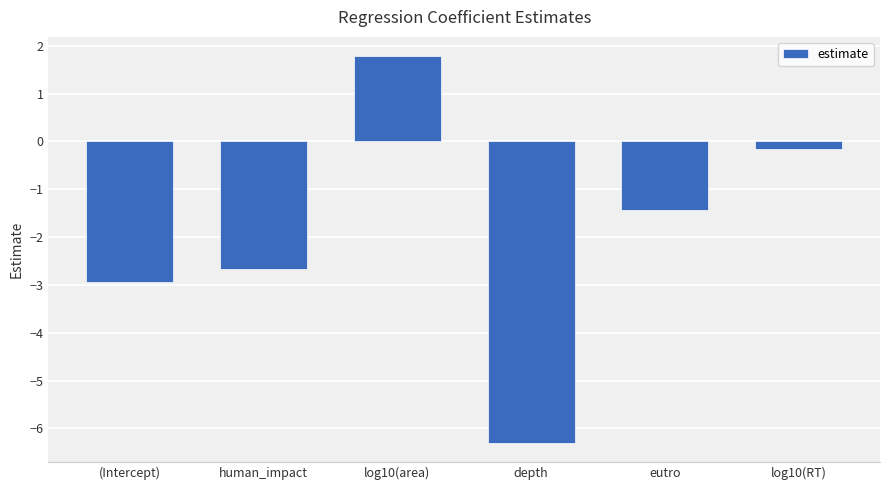

Rank the categories by value from highest to lowest.

log10(area), log10(RT), eutro, human_impact, (Intercept), depth